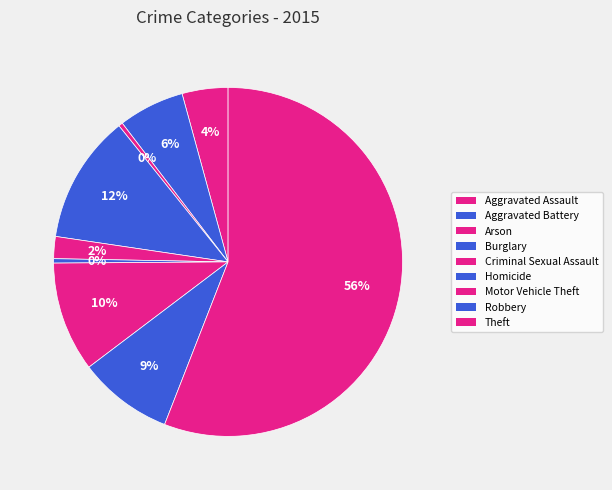

To the nearest percent, what is the combined percentage of Motor Vehicle Theft and Criminal Sexual Assault?

12%